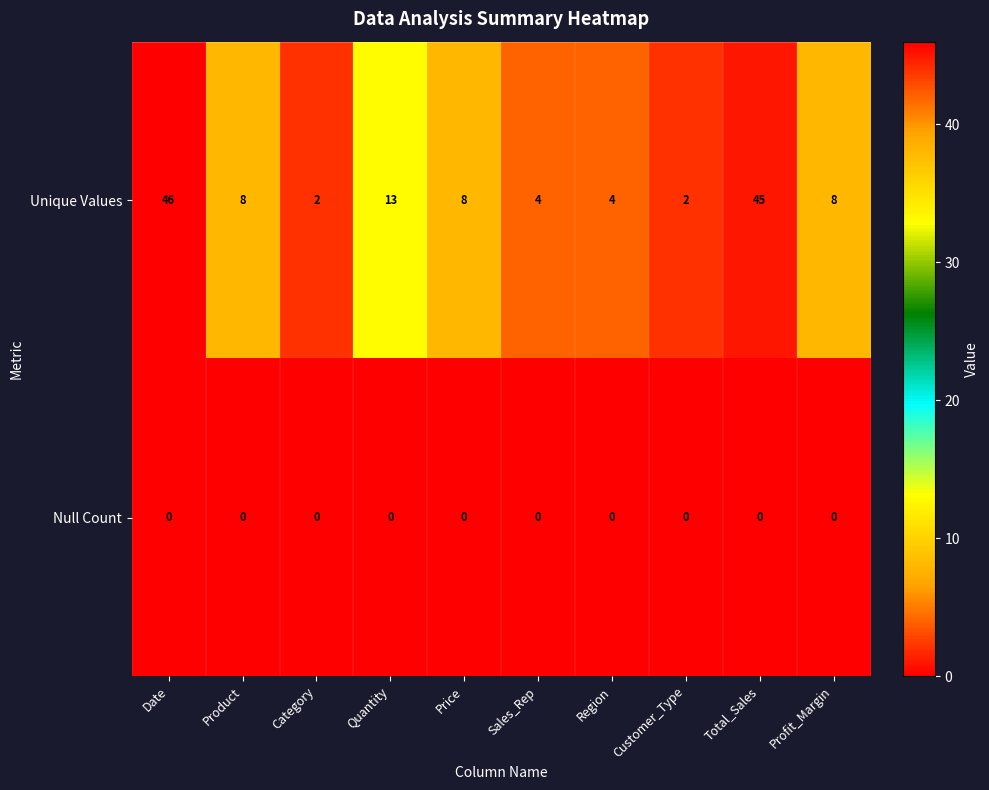

Reading left to right, what are all the values shown in this chart?

Unique Values: 46	8	2	13	8	4	4	2	45	8
Null Count: 0	0	0	0	0	0	0	0	0	0